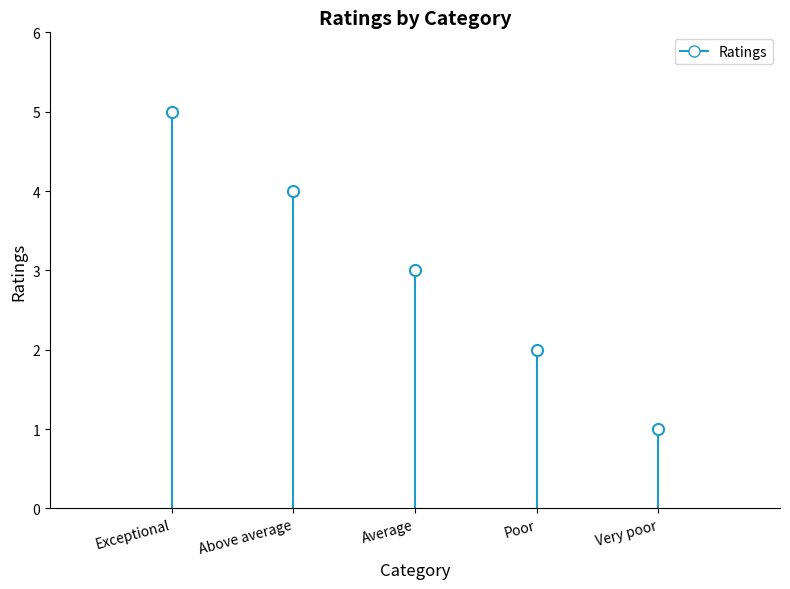

How many bars are there in total?

5